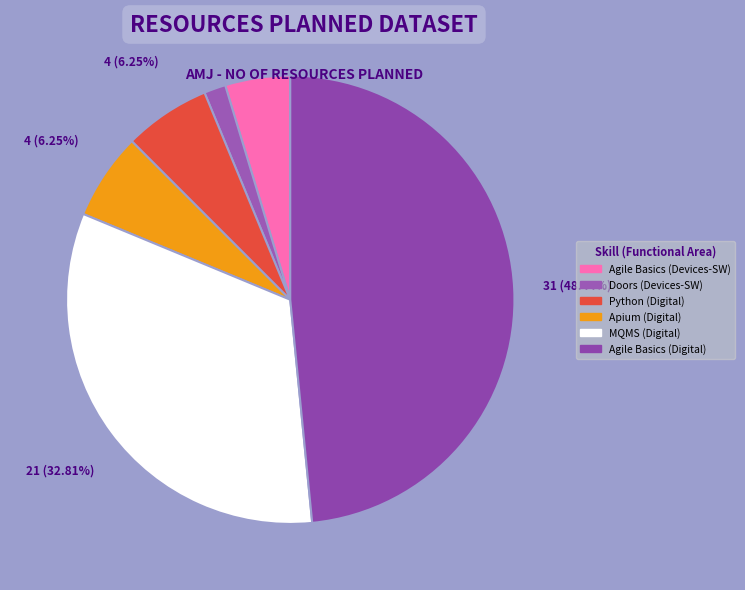

Does any single category account for the majority?

No